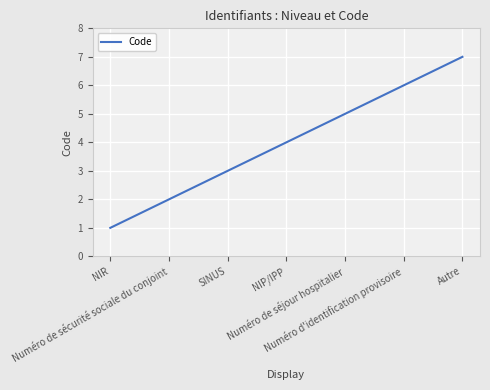

What is the change in value from NIR to Numéro de séjour hospitalier?

+4